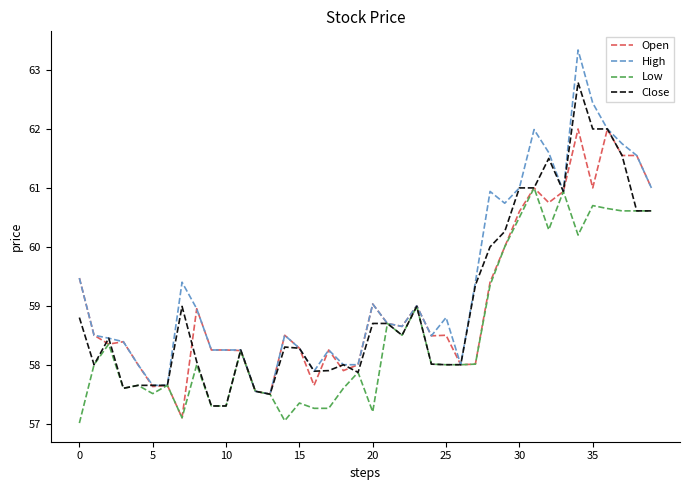

Which series has the largest range (max minus min)?

High